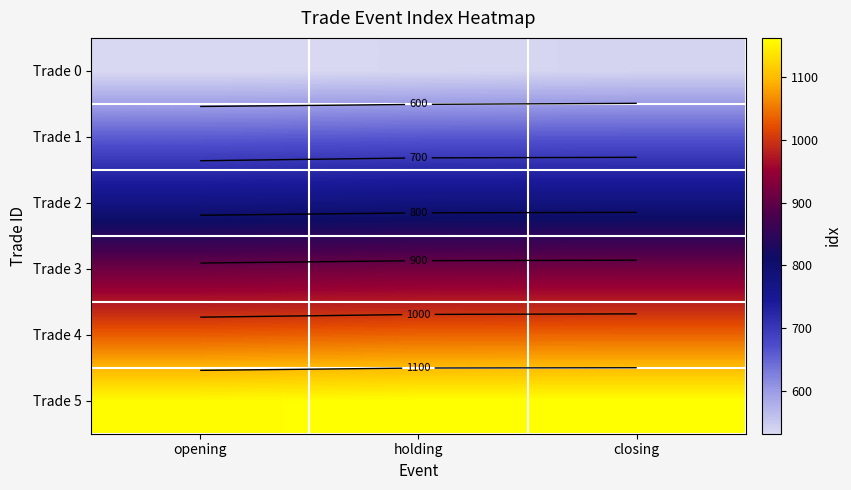

What is the average value of the Trade 4 series?

1036